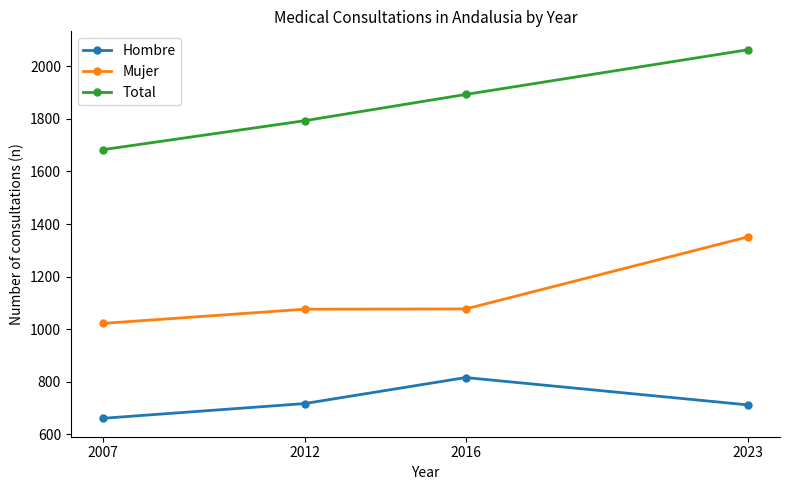

Which category has the lowest value across all series?

2007